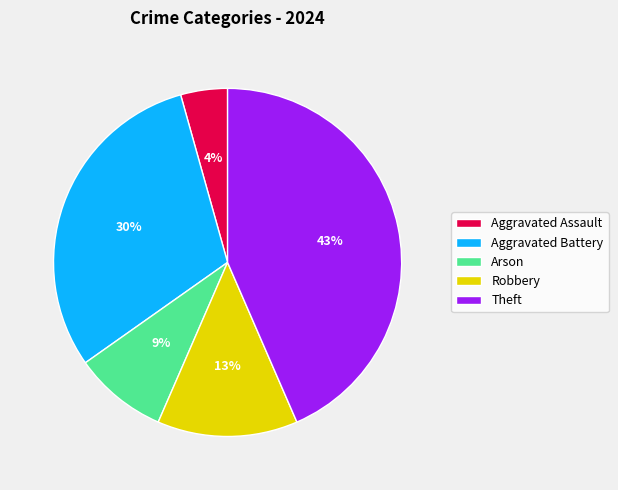

Is there a majority slice in this chart?

No